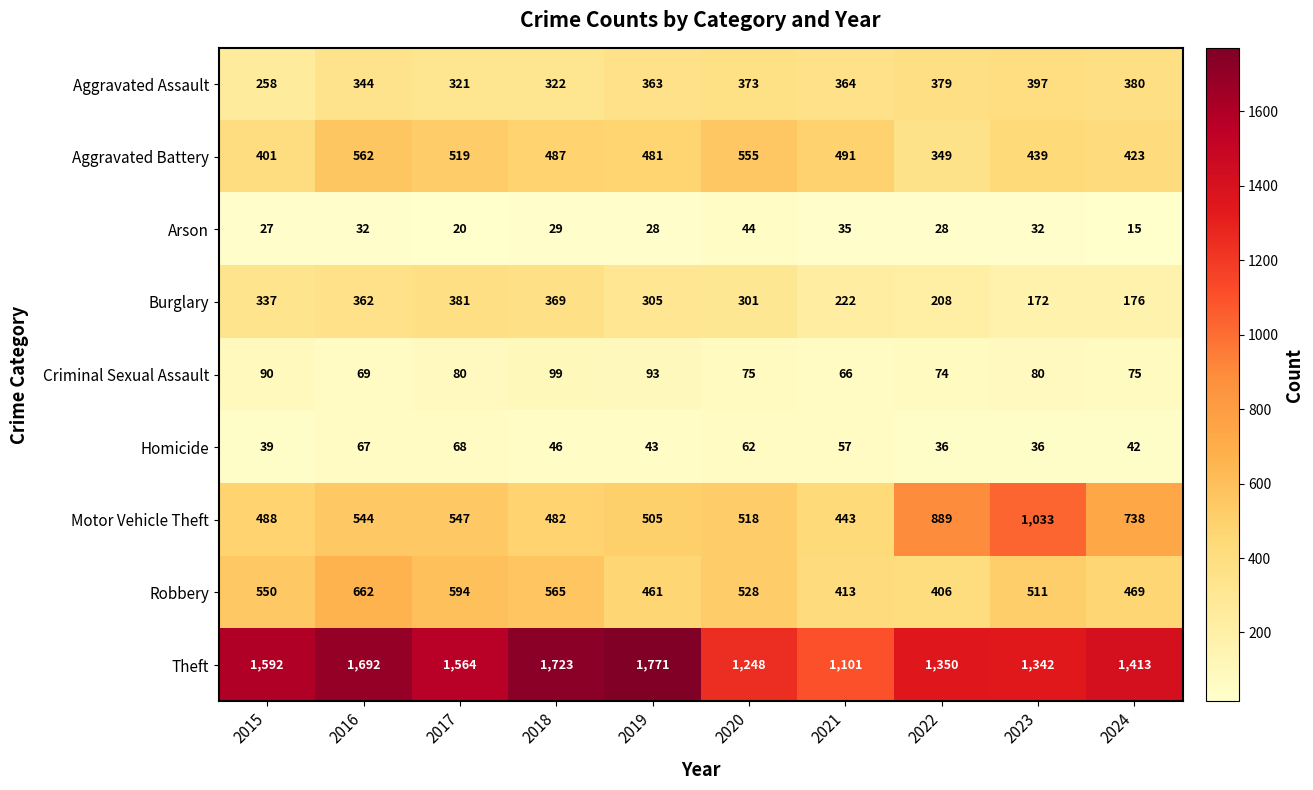

The value of Aggravated Assault at 2024 is 380. True or false?

True